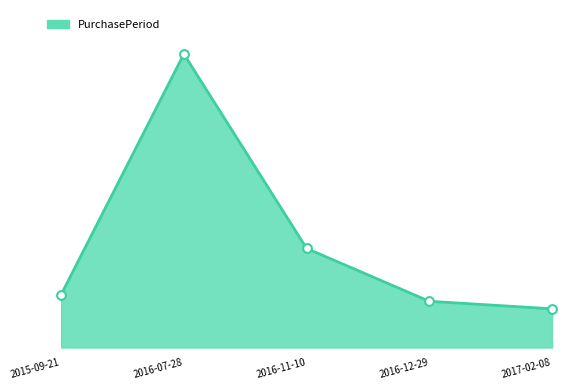

What is the change in value from 2016-11-10 to 2016-12-29?

-56